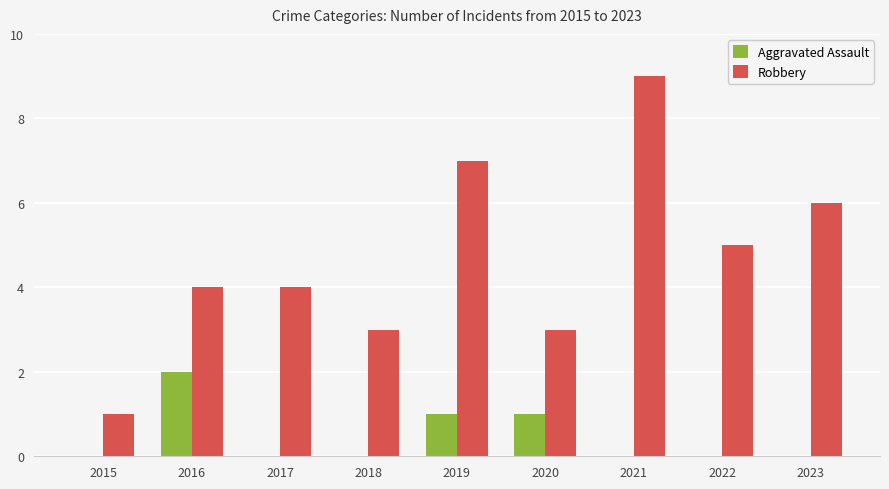

Where is Robbery nearest to the value 5?

2022